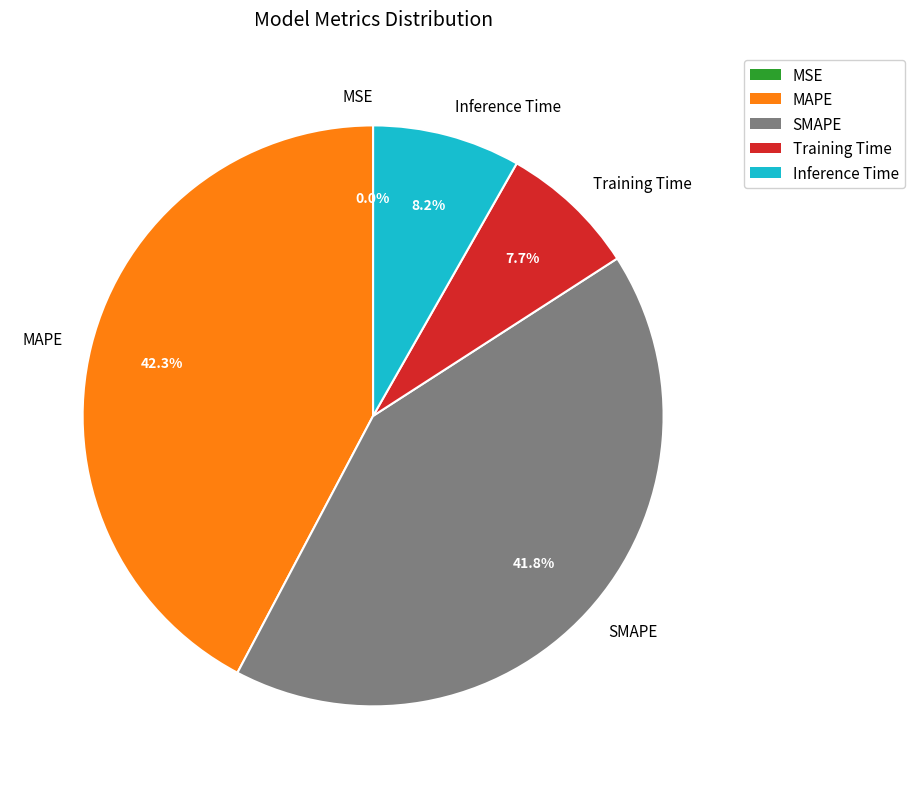

To the nearest percent, what is the difference between the largest and smallest slice percentages?

42%